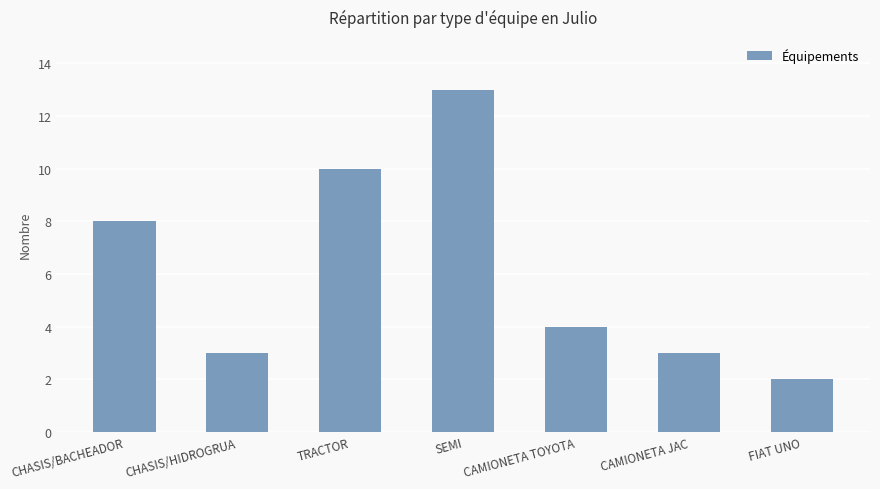

What is the change in value from SEMI to FIAT UNO?

-11